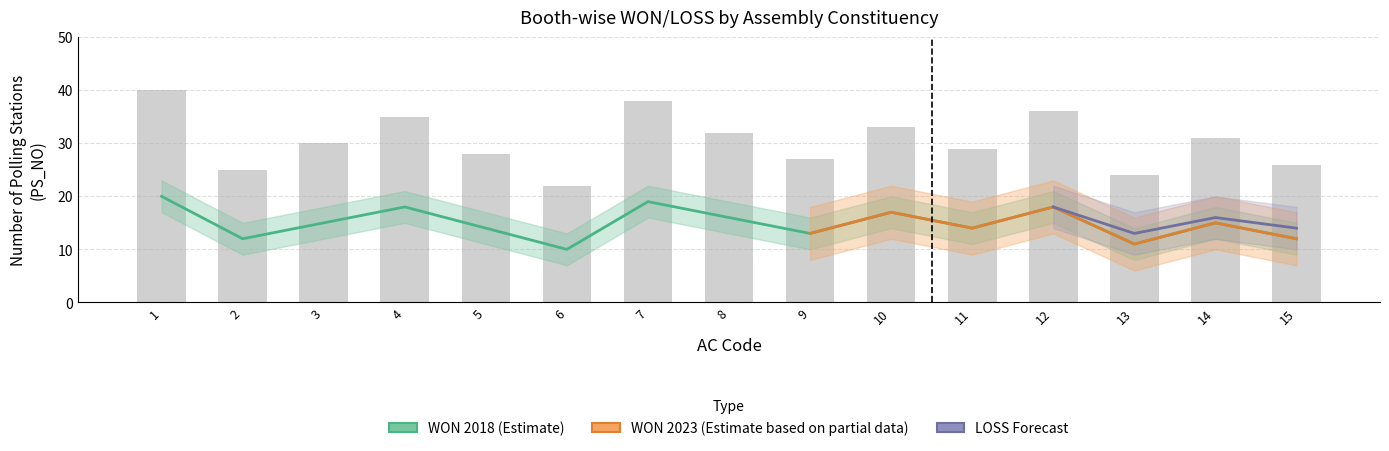

What value does the WON 2018 series have at 5?

14